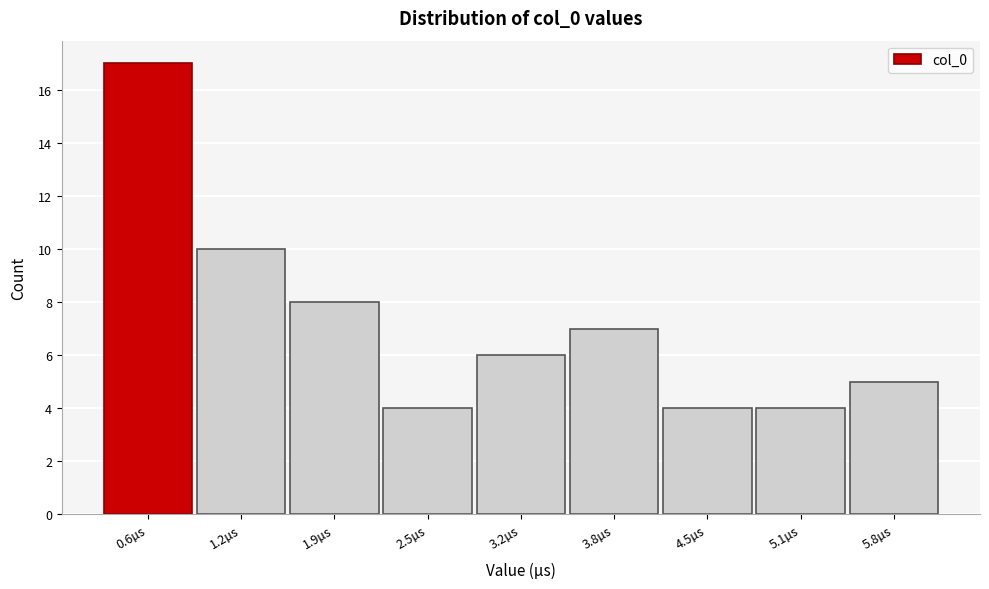

Reading left to right, transcribe all the data shown in this chart.

17	10	8	4	6	7	4	4	5